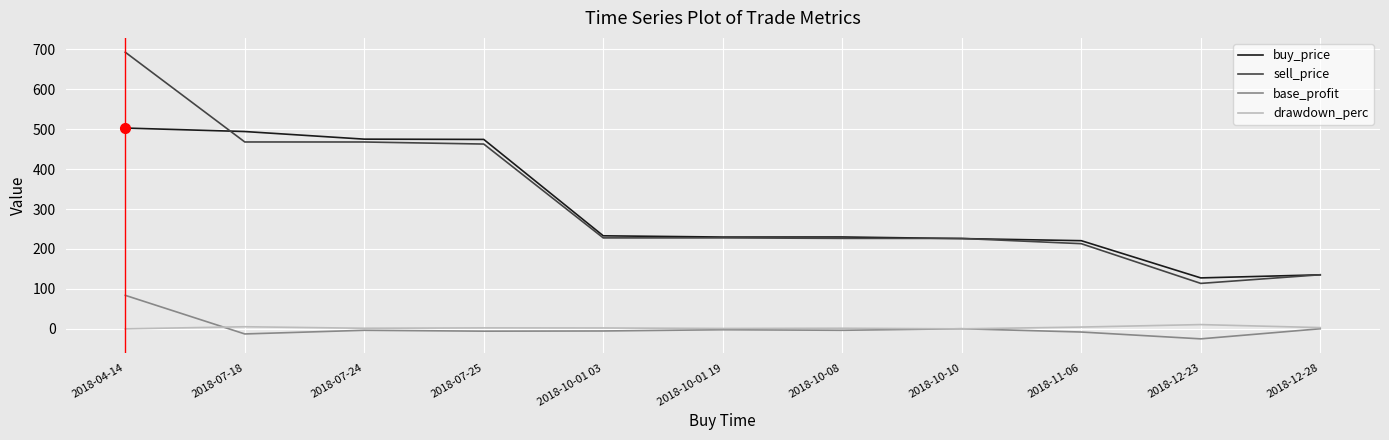

At 2018-04-14, list the series in order from smallest to largest.

drawdown_perc, base_profit, buy_price, sell_price